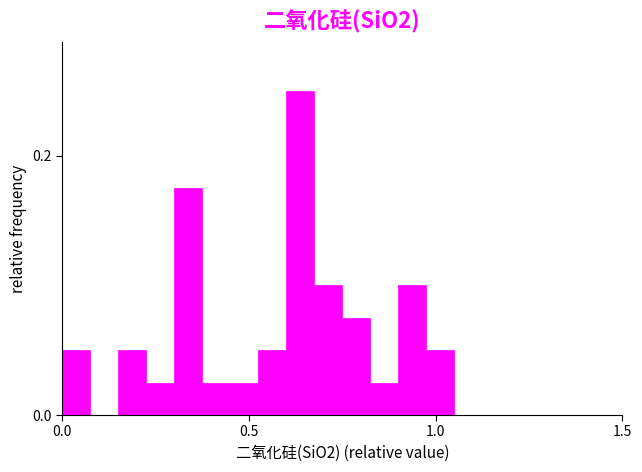

Around what value on the x-axis is the tallest bar? Give the approximate position of its centre, as read against the axis.

0.65